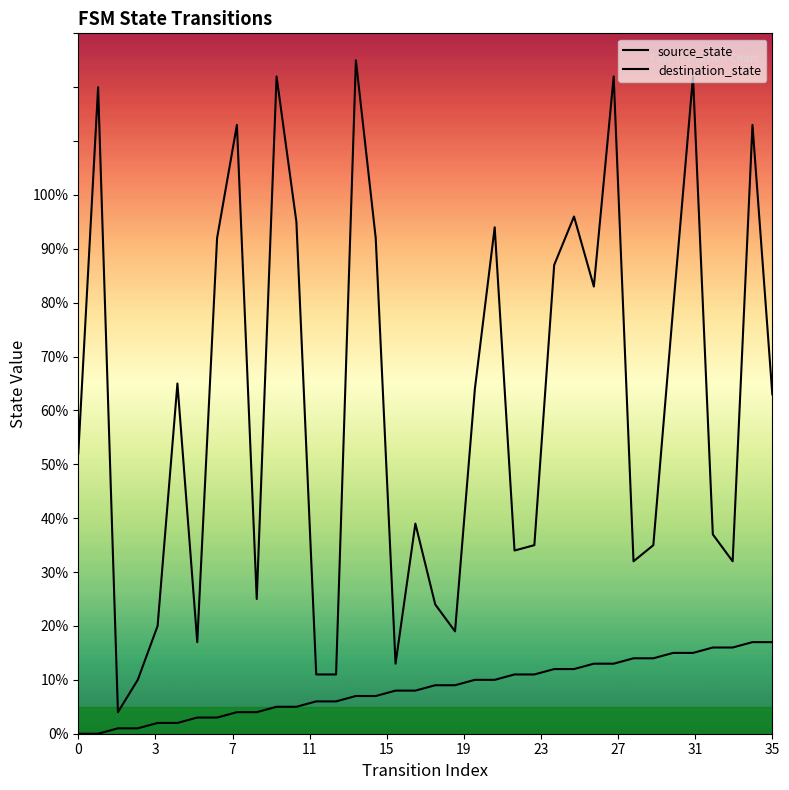

What is the sum of all destination_state values?

2197